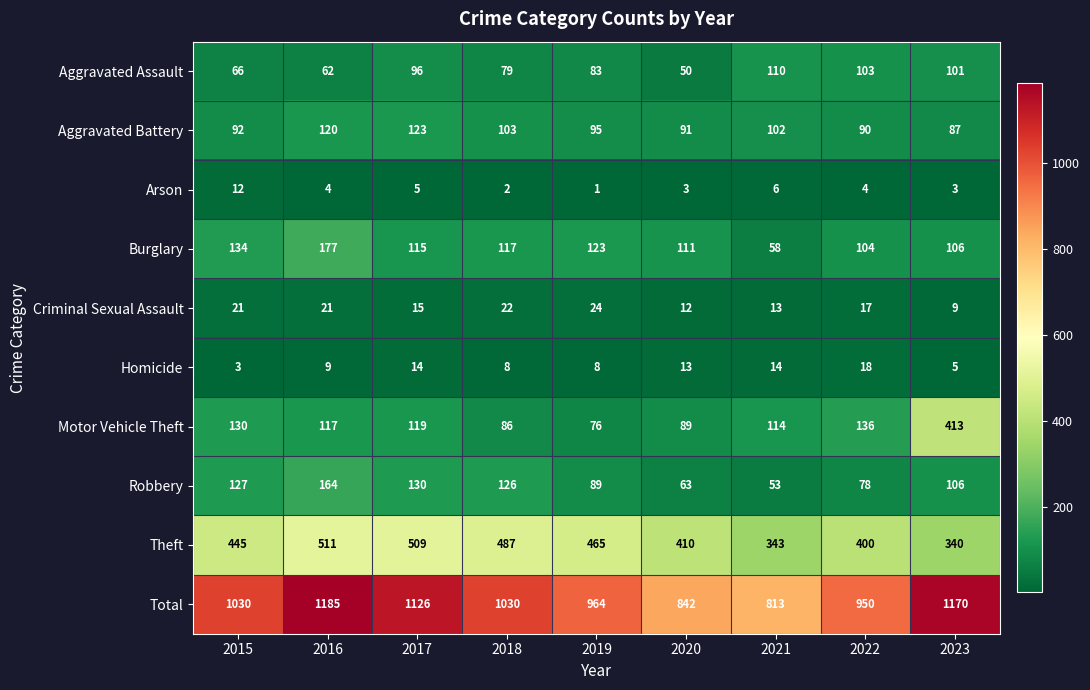

How many values in the Theft series are below 445?

4